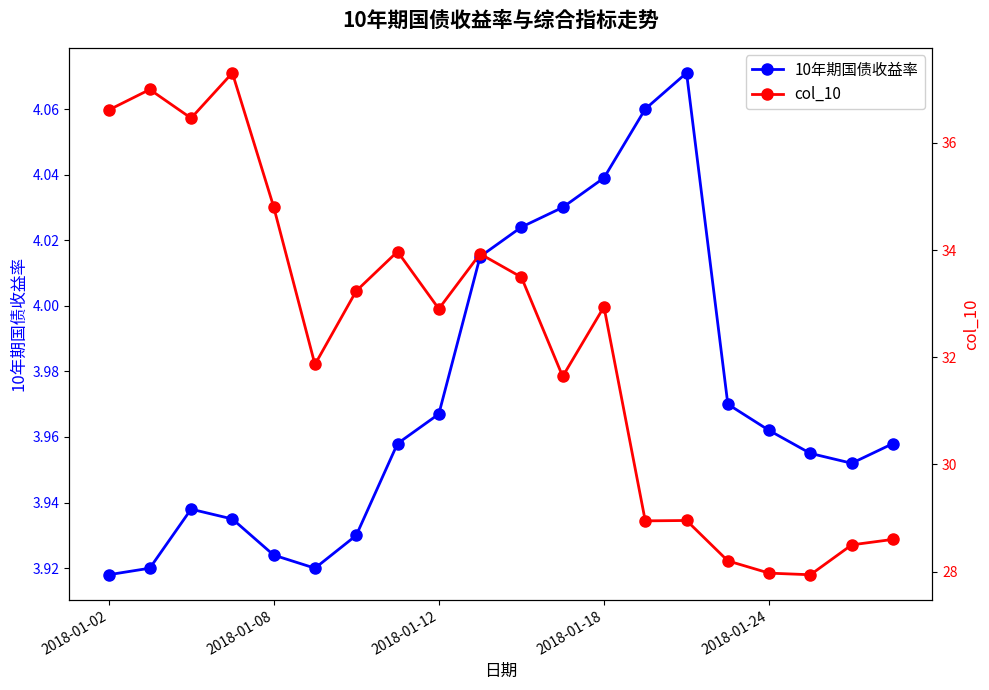

Rank the series by their average value, from lowest to highest.

10年期国债收益率, col_10